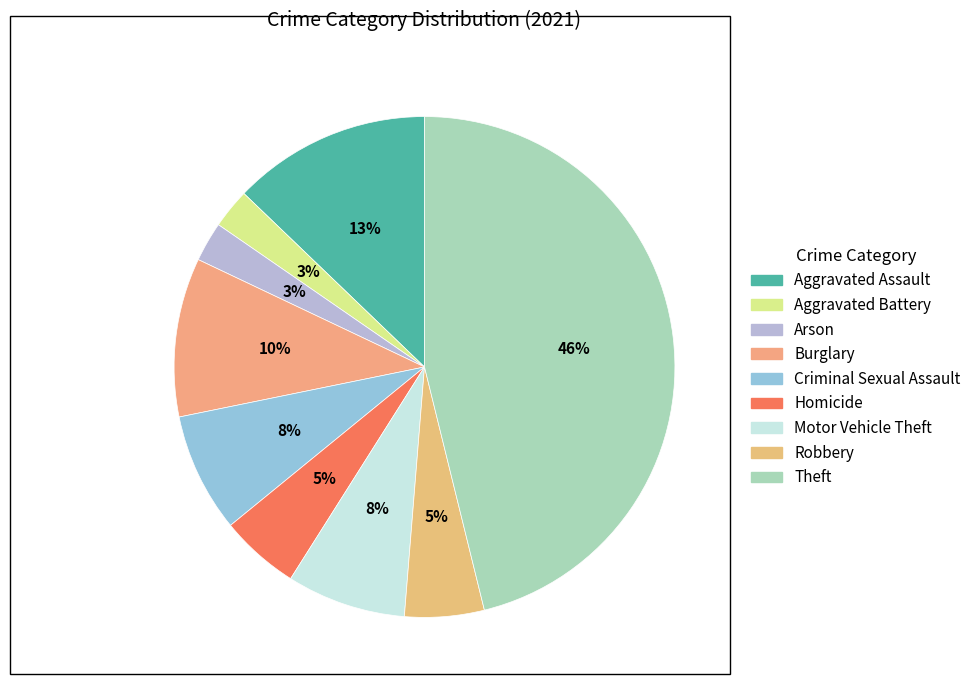

Which category has the smallest portion of the pie?

Aggravated Battery